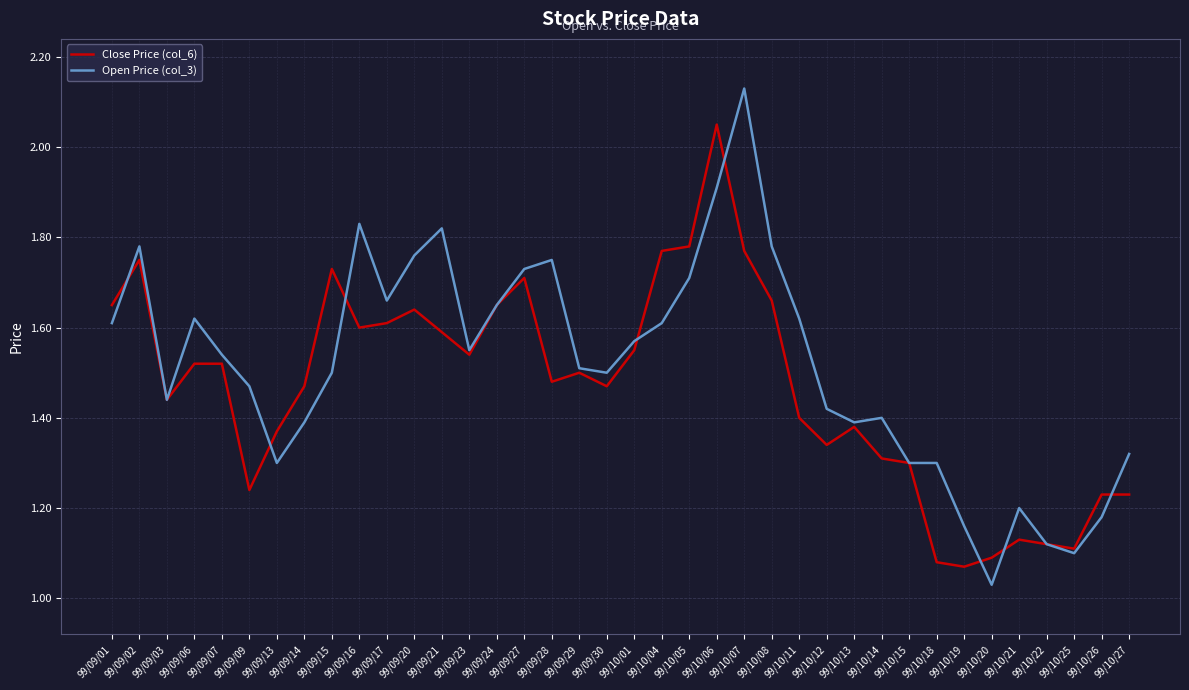

Which label corresponds to the smallest value in the chart?

99/10/20